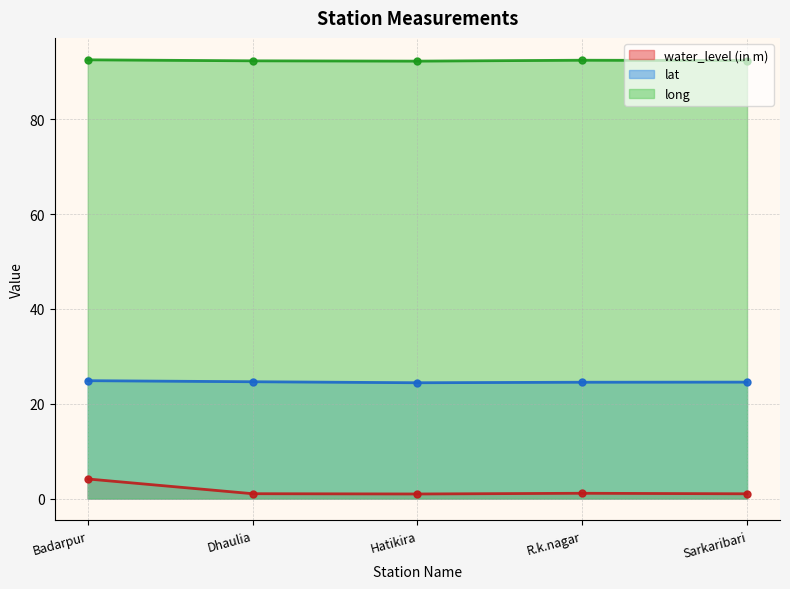

Reading left to right, extract all data points from this chart.

water_level (in m): 4.1	1.0	1.0	1.1	1.0
lat: 24.9	24.6	24.4	24.5	24.6
long: 92.6	92.4	92.3	92.5	92.4